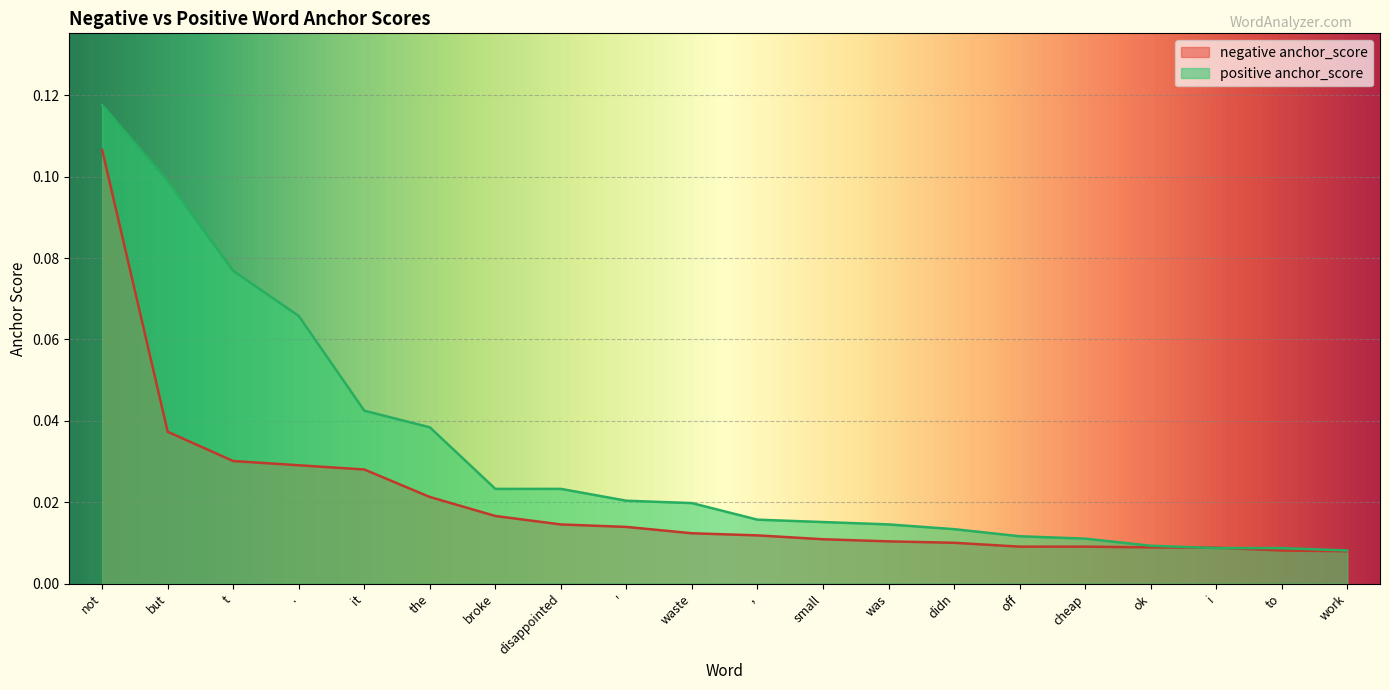

Which series changed the most between broke and i?

positive anchor_score